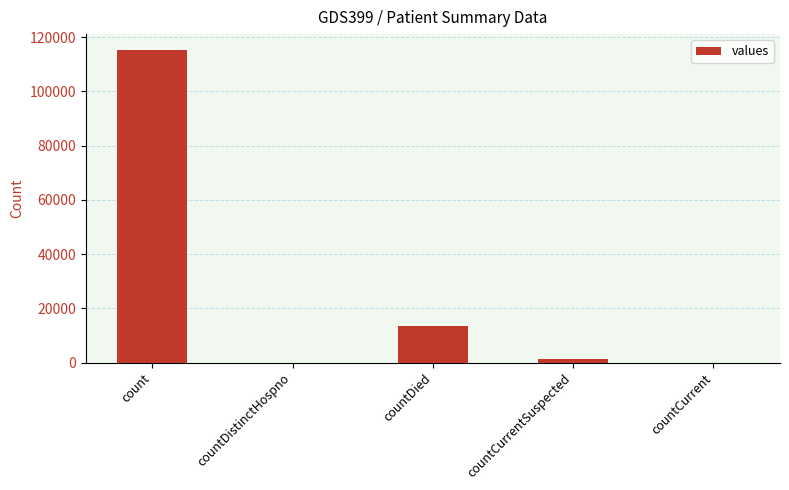

The value at count is 30573. True or false?

False